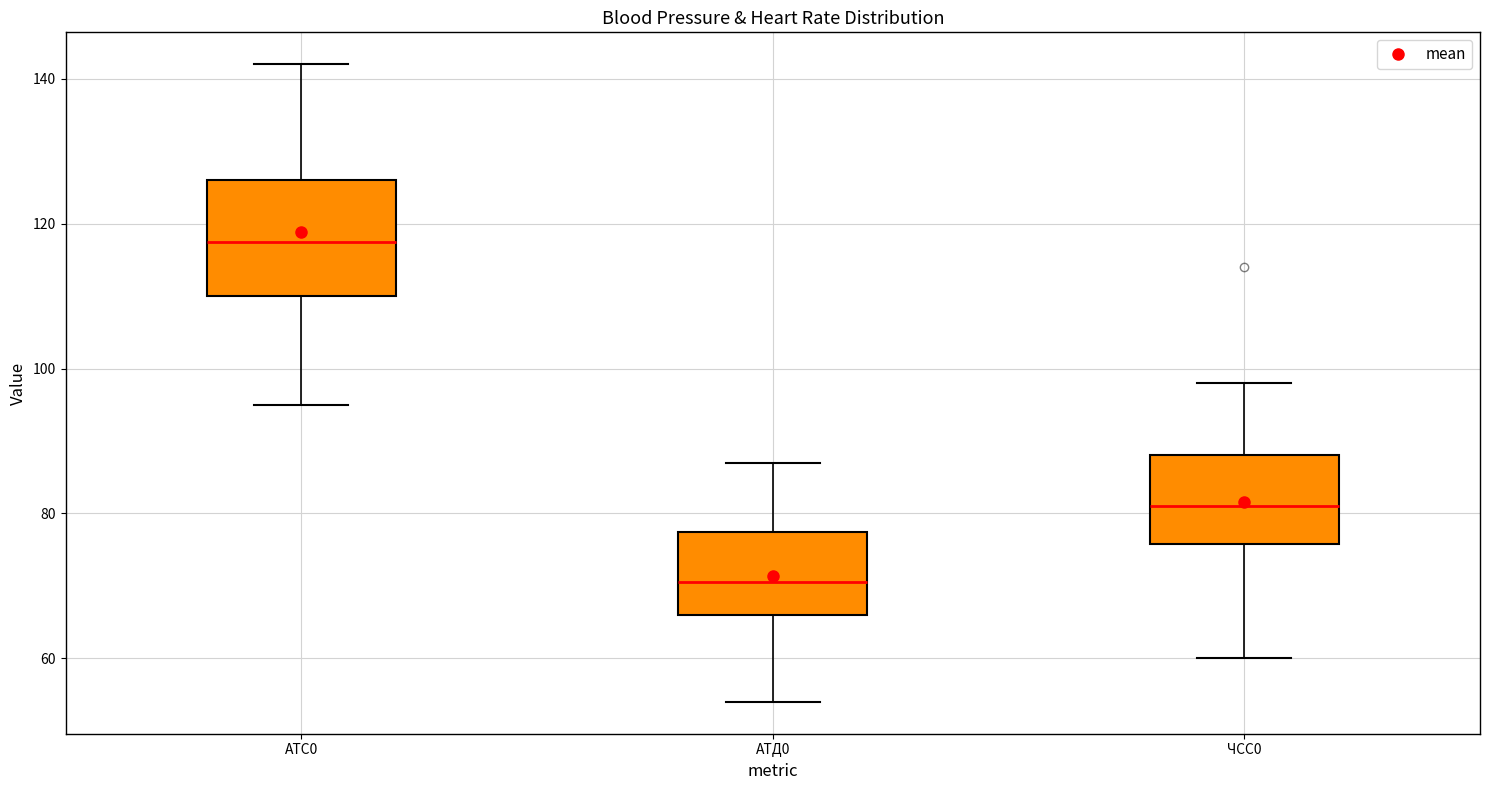

Where does the lower whisker of the box for АТД0 end on the y-axis? The values are not printed on the chart, so give them approximately, as read against the axis.

54